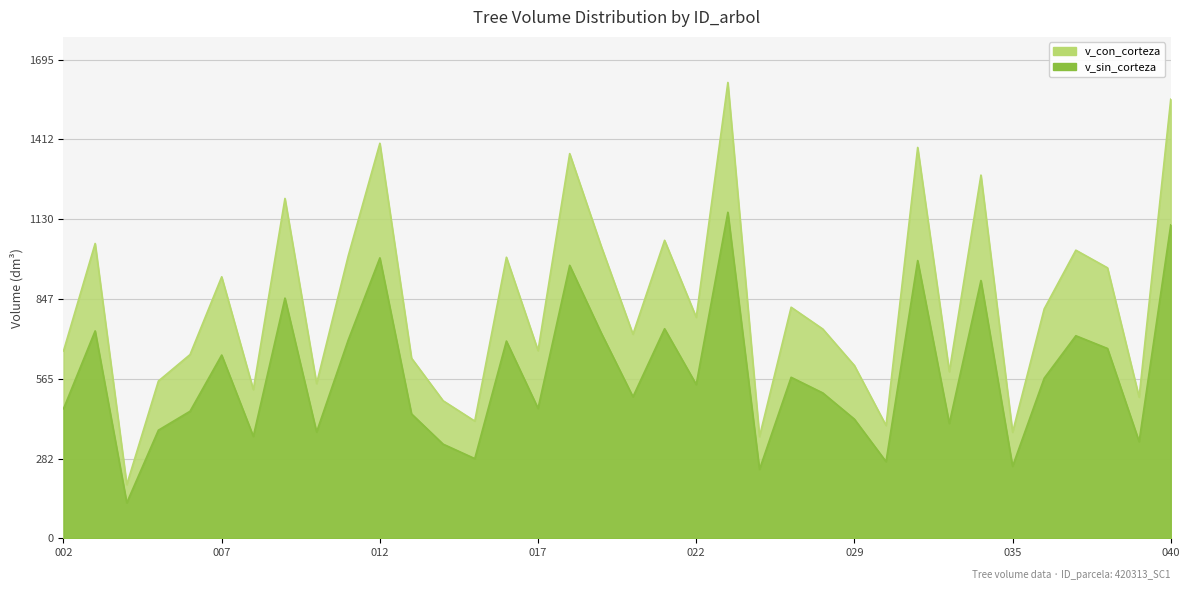

Where does the v_con_corteza series first go above 782?

420313003